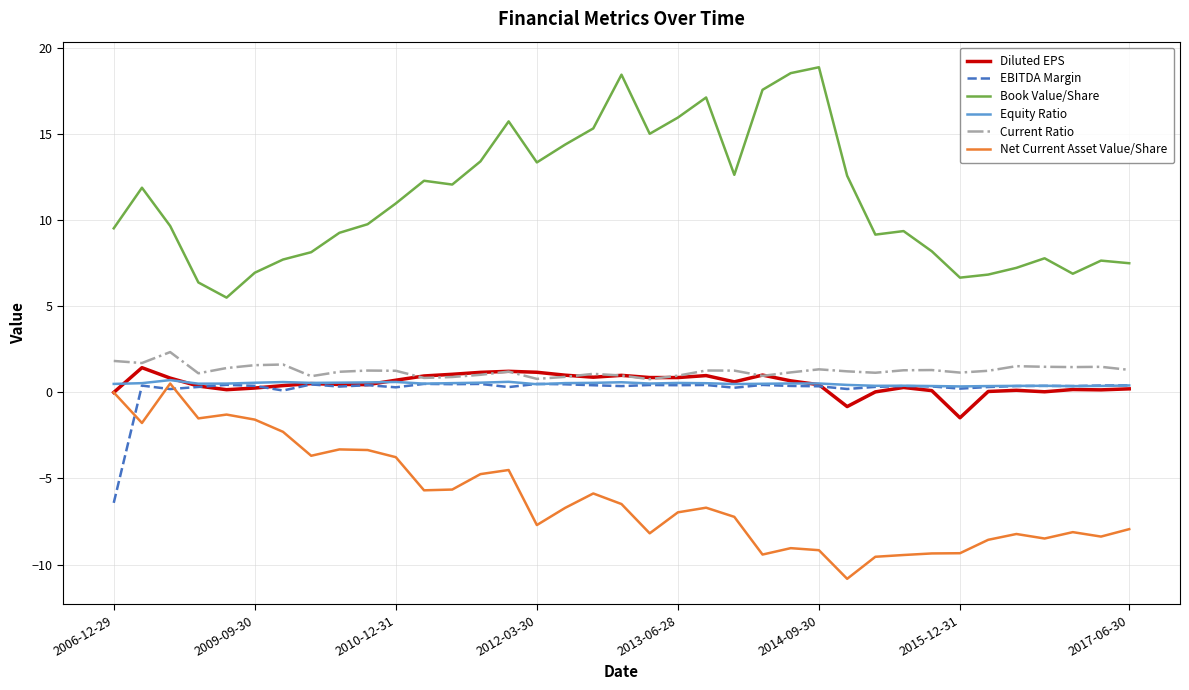

What is the sum of all Equity Ratio values?

18.5